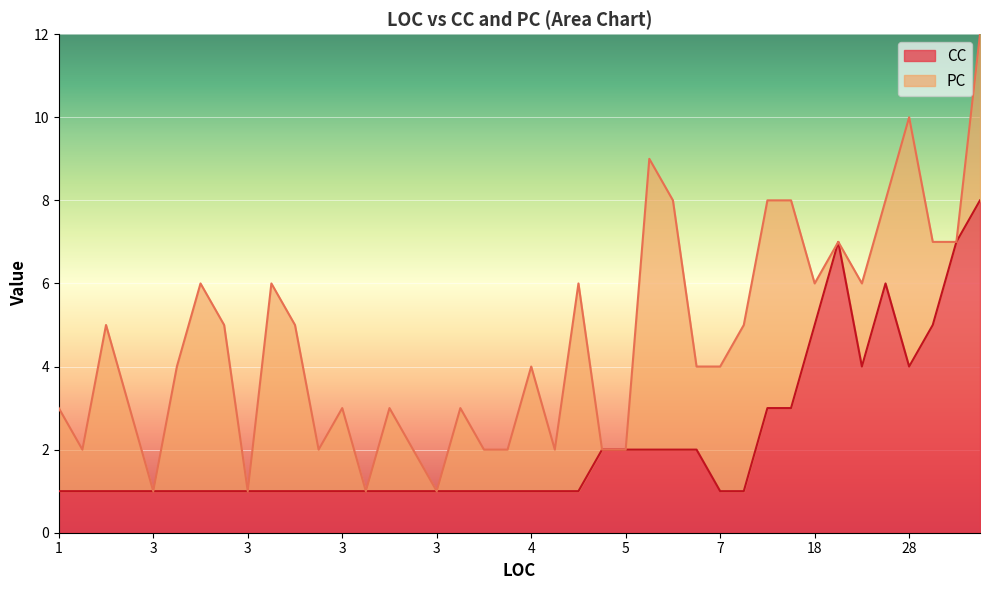

What is the label of the 3rd point from the left?

2